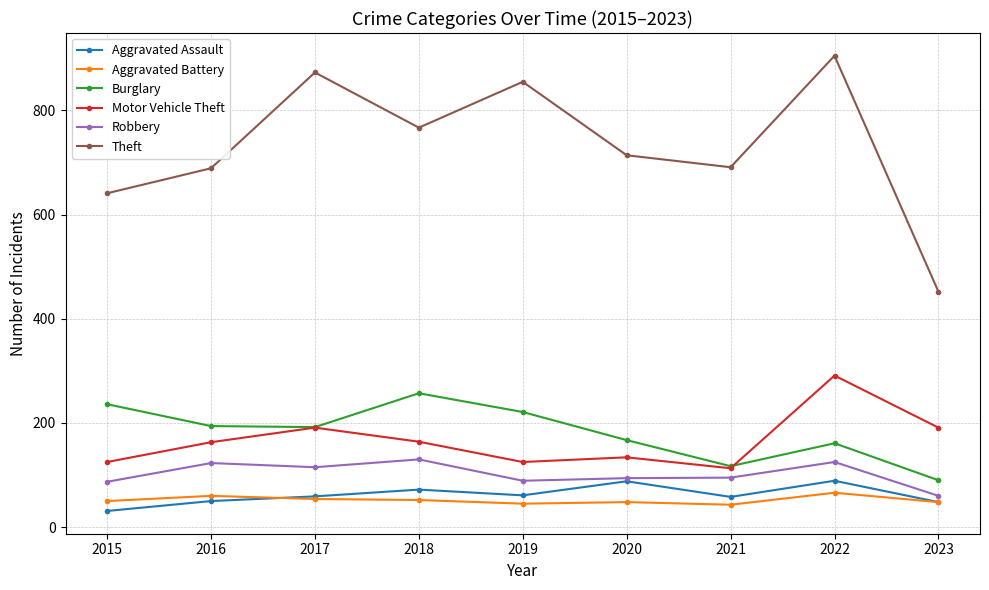

What value does the Aggravated Battery series have at 2020, to the nearest 10?

50